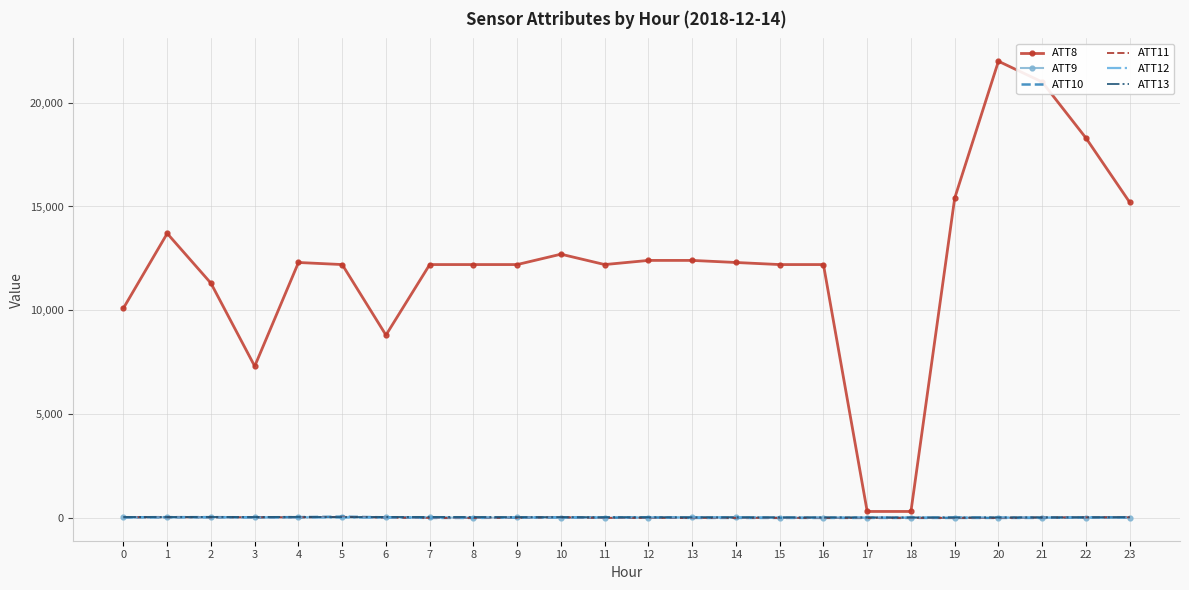

Is the value of ATT8 at 3 greater than the value of ATT9 at 7?

Yes